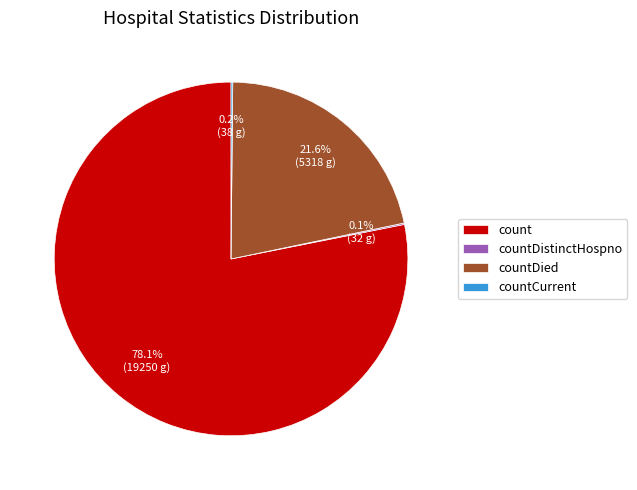

True or false: countDied accounts for 31% of the total.

False